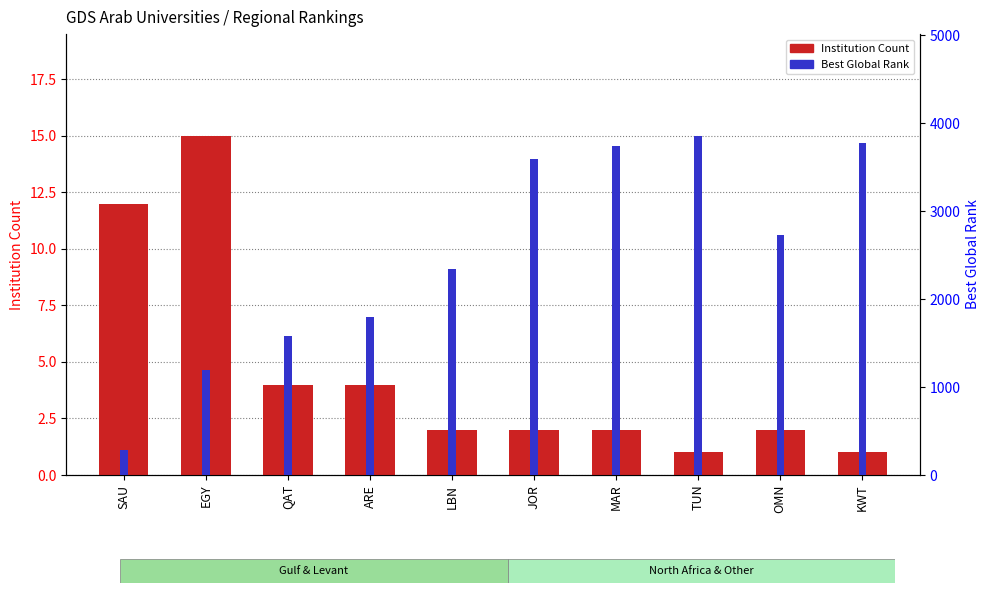

Reading left to right, transcribe all the data shown in this chart.

Institution Count: 12	15	4	4	2	2	2	1	2	1
Best Global Rank: 287	1191	1585	1791	2340	3595	3742	3854	2729	3768